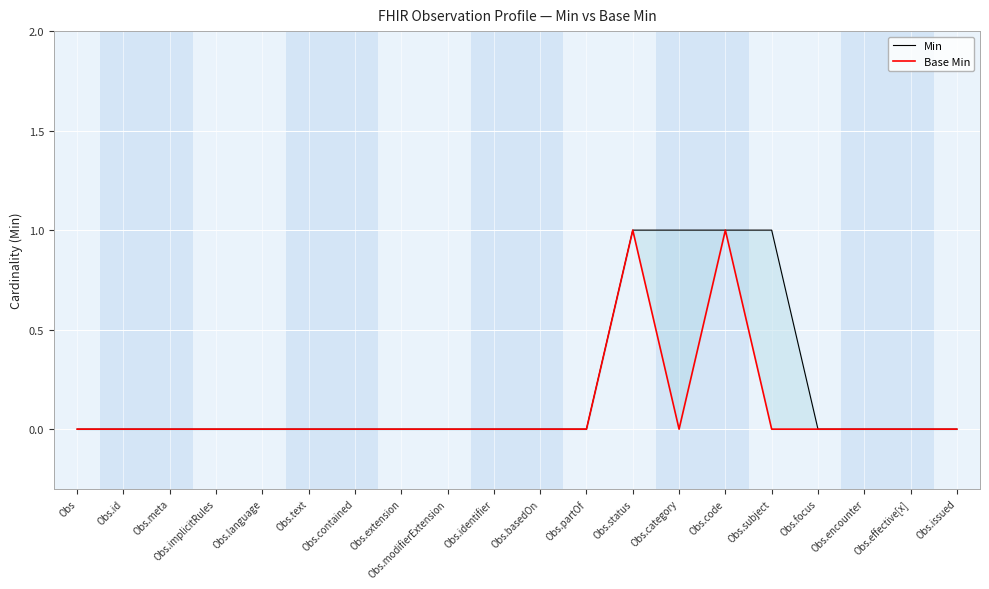

List the series in order of their overall mean, highest first.

Min, Base Min